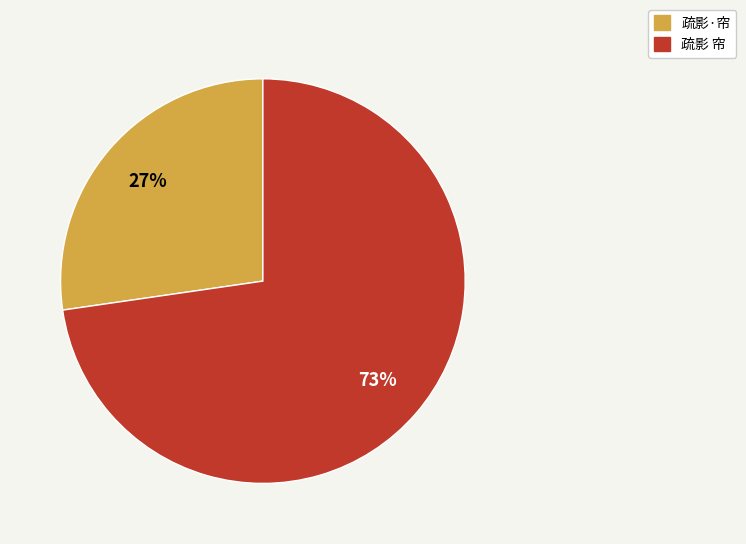

What is the majority slice?

疏影 帘